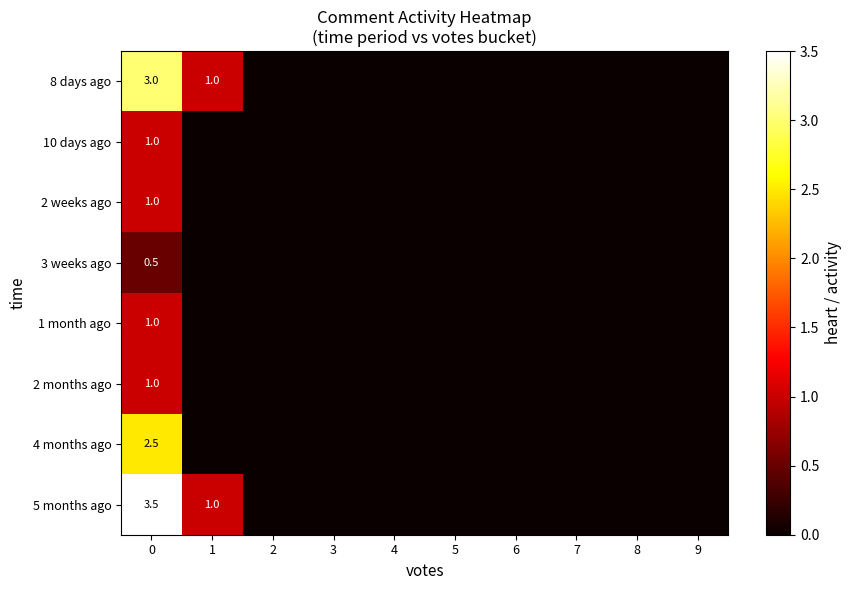

The value of 4 months ago at 2 is 0.0. True or false?

True